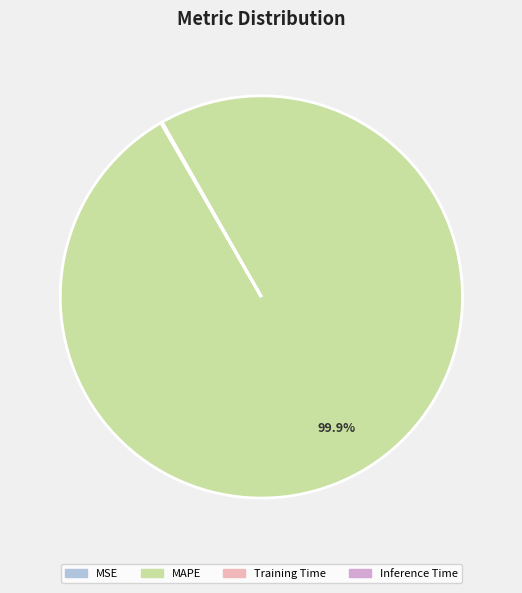

Is there a majority slice in this chart?

Yes